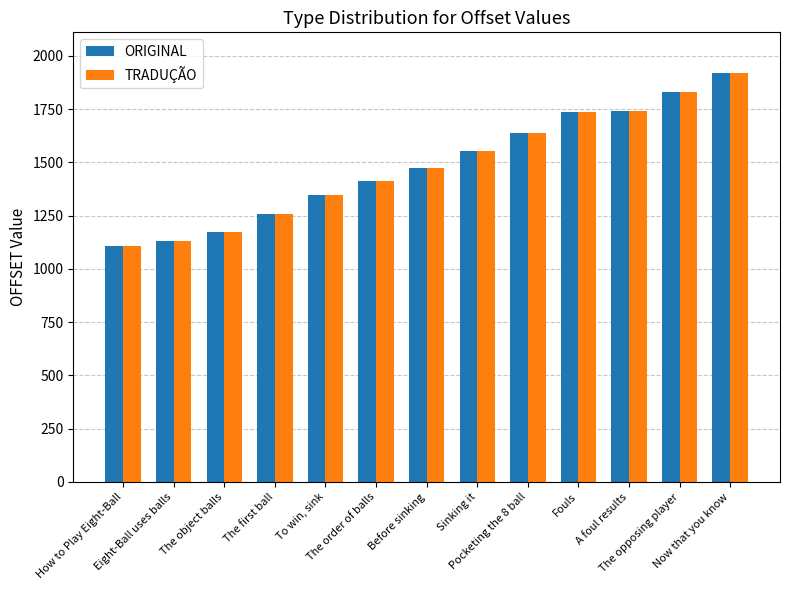

What are all the series names shown in the legend?

ORIGINAL, TRADUÇÃO